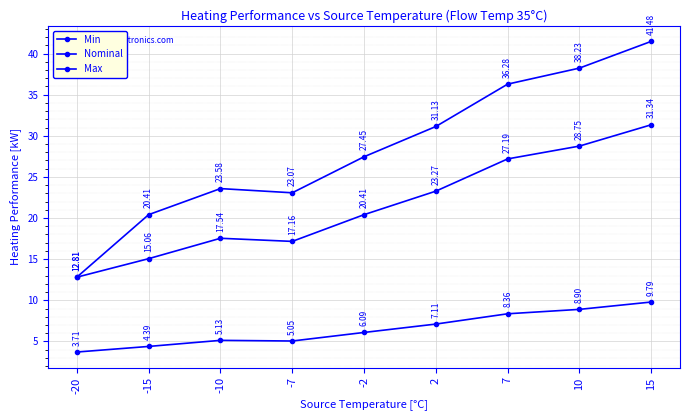

How many lines are shown in the chart?

3